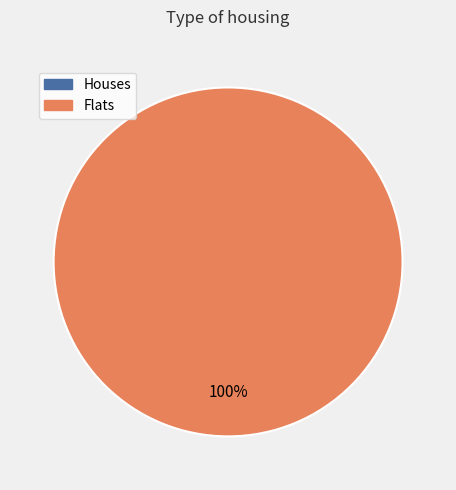

What is the change in value from 0 to 1?

+1